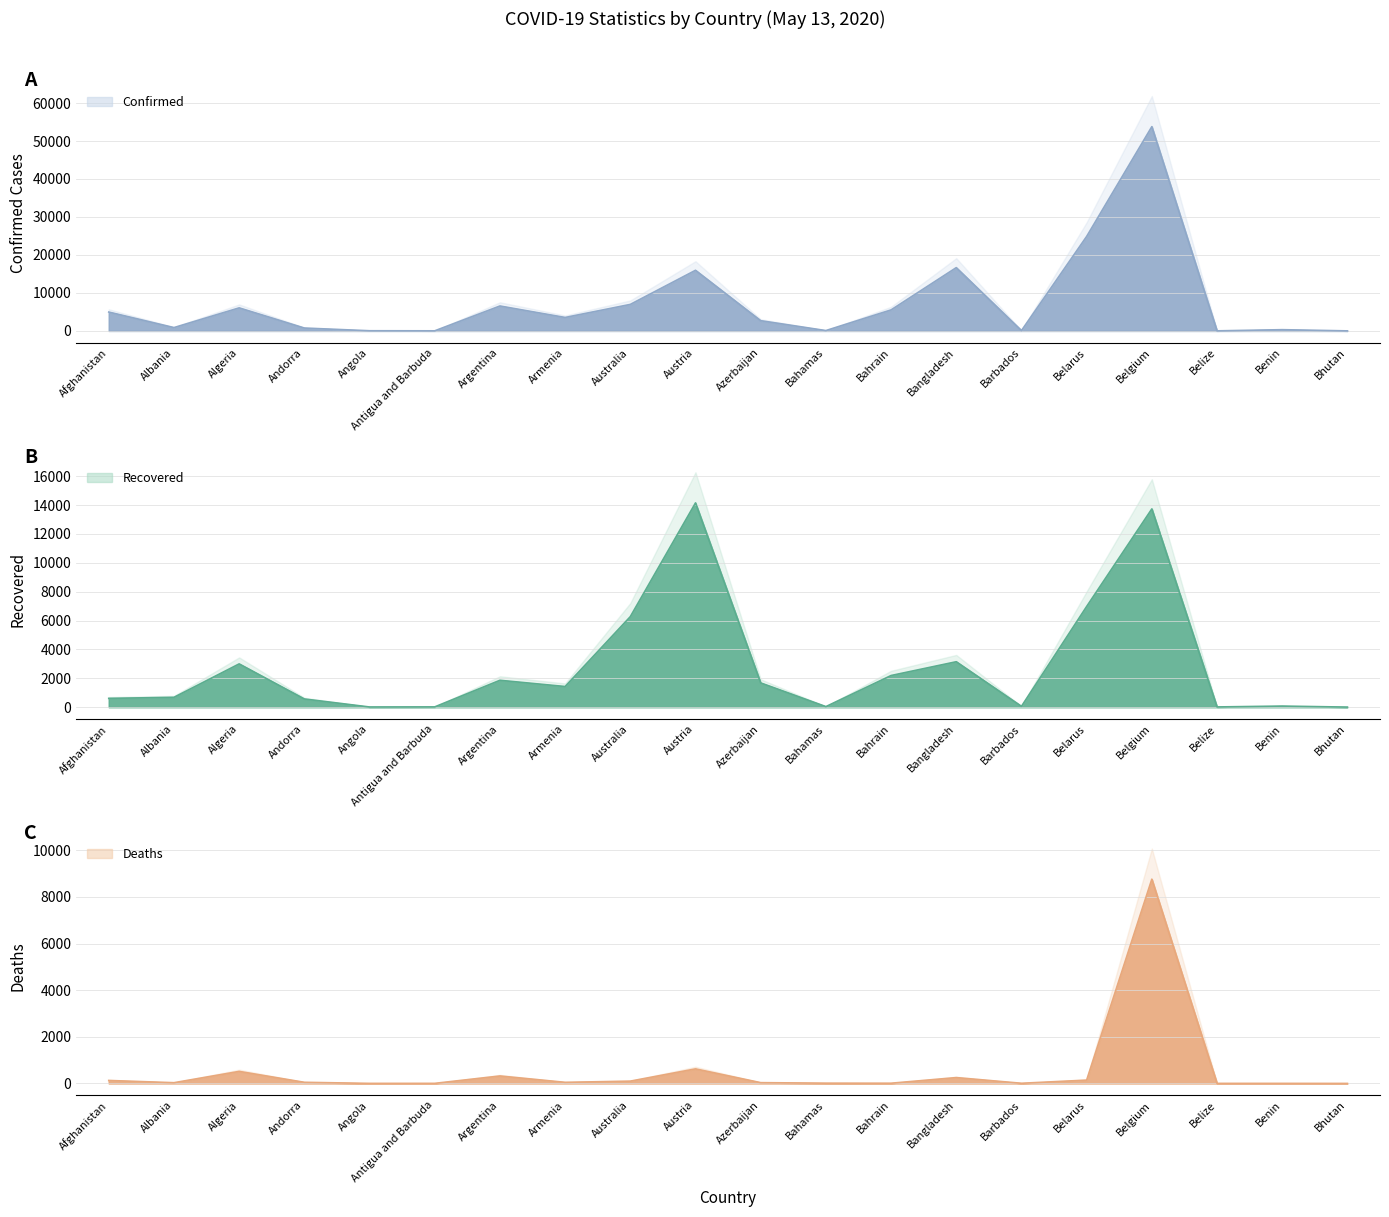

Reading left to right, what are all the values shown in this chart?

Confirmed: 4963	876	6067	758	45	25	6563	3538	6980	15961	2693	93	5531	16660	85	24873	53779	18	327	11
Recovered: 610	682	2998	568	13	19	1862	1430	6270	14148	1680	39	2192	3147	57	6974	13732	16	76	5
Deaths: 127	31	515	48	2	3	319	47	98	623	33	11	9	250	7	142	8761	2	2	0